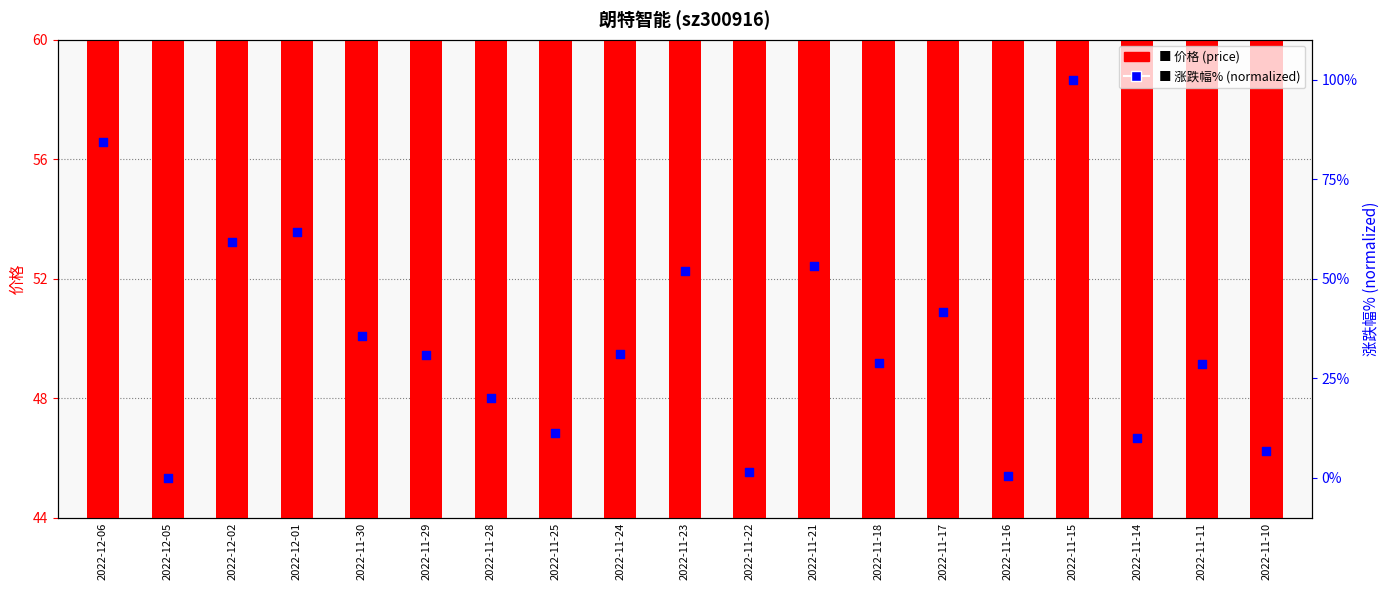

At how many categories does at least one series exceed 10?

19